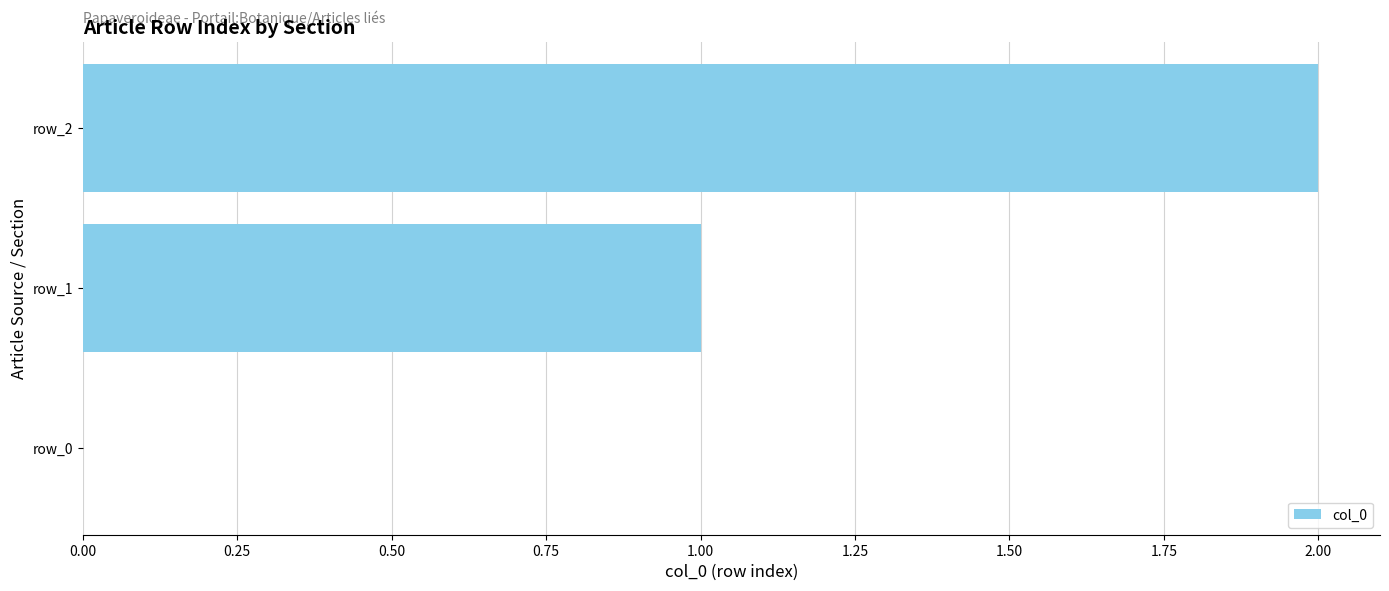

Which label corresponds to the largest value in the chart?

row_2